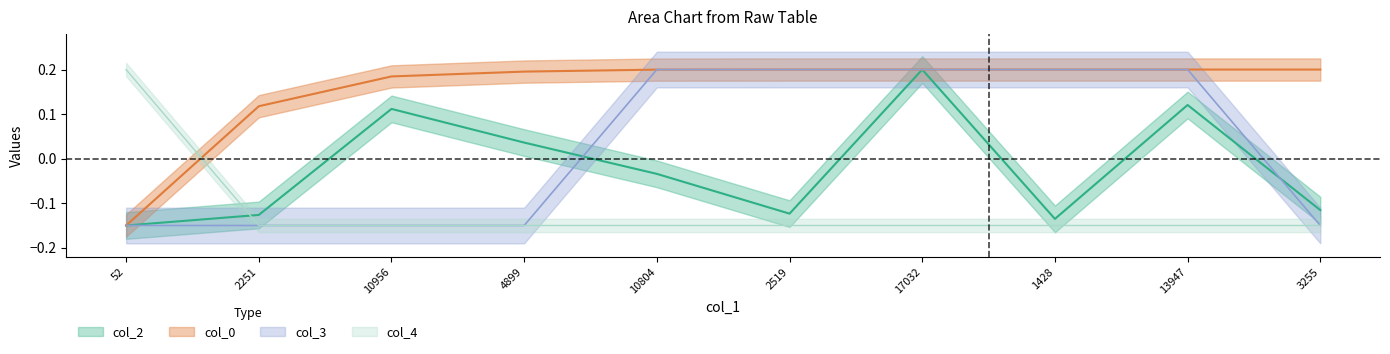

What are all the series names shown in the legend?

col_2, col_0, col_3, col_4